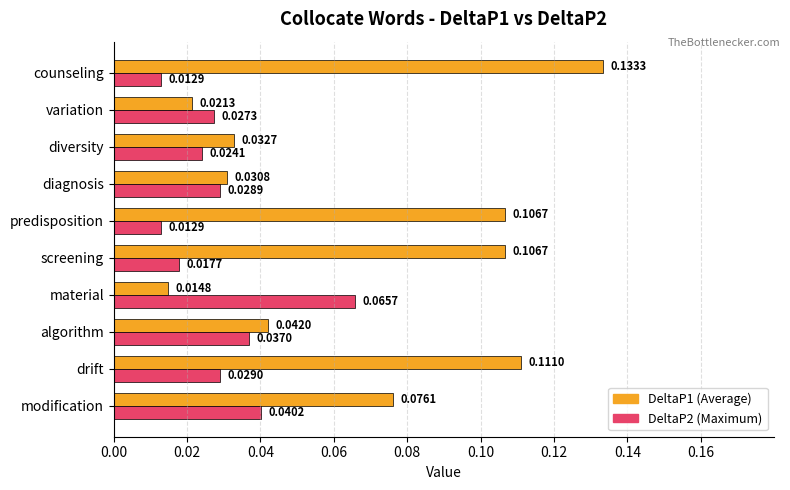

At which category is the sum across all series the highest?

counseling